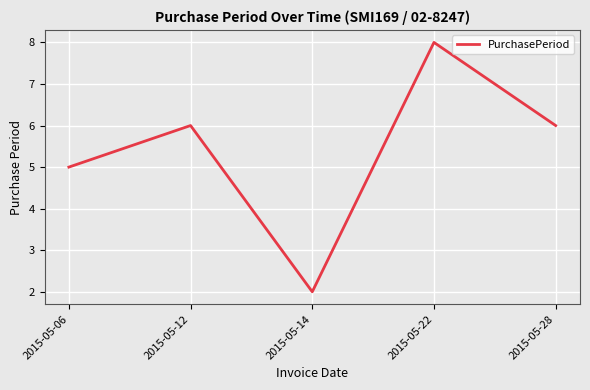

How many interior local valleys (lower than both neighbors) does the data have?

1